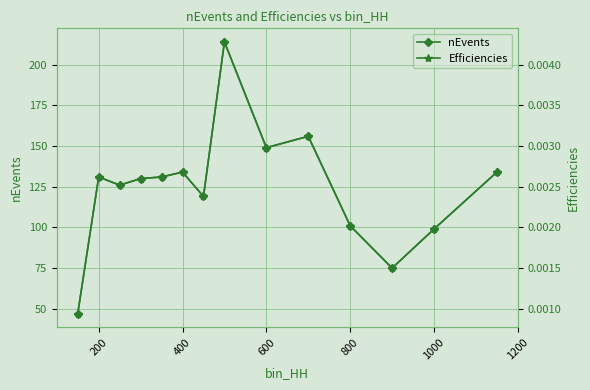

What are all the series names shown in the legend?

nEvents, Efficiencies